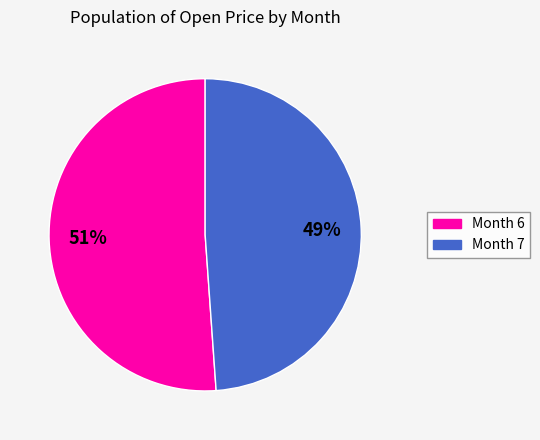

How many slices are in this pie chart?

2